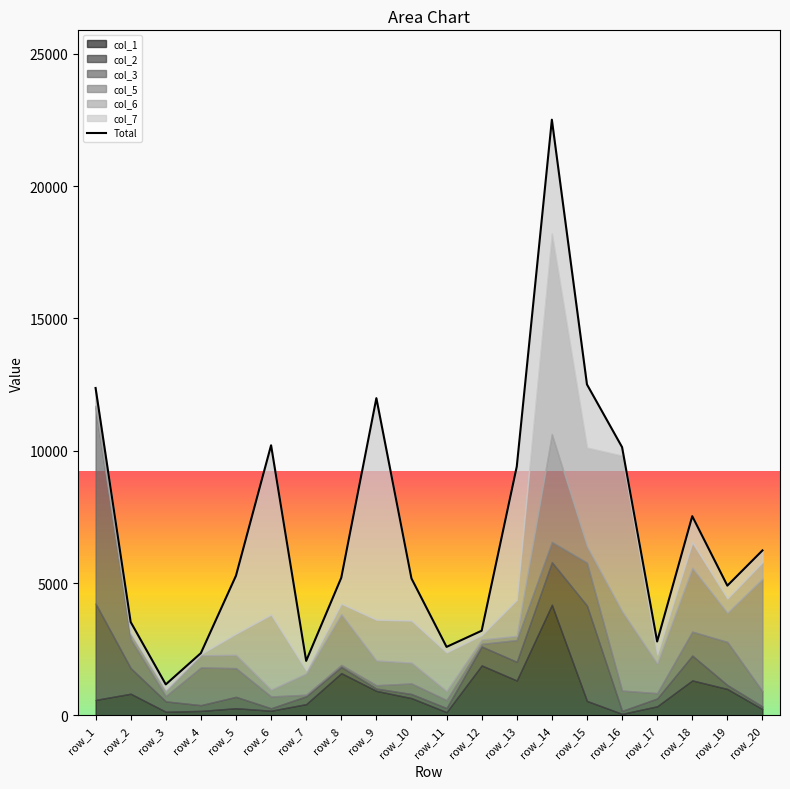

What is the change in value from row_7 to row_20?

+4172.7